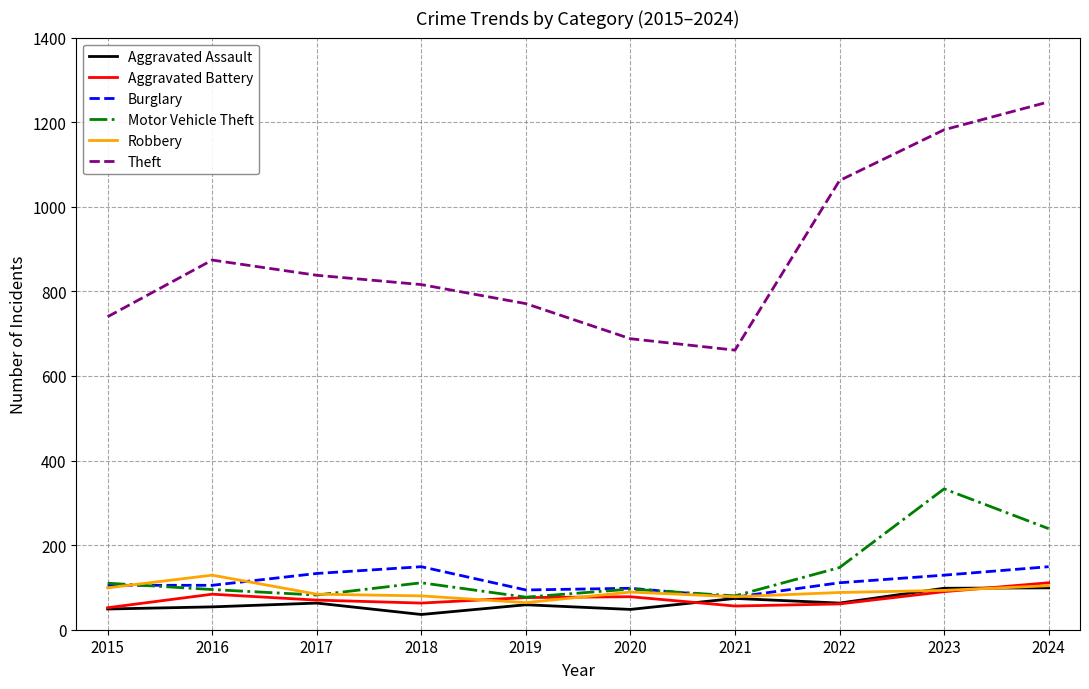

At which label does Robbery reach its minimum?

2019